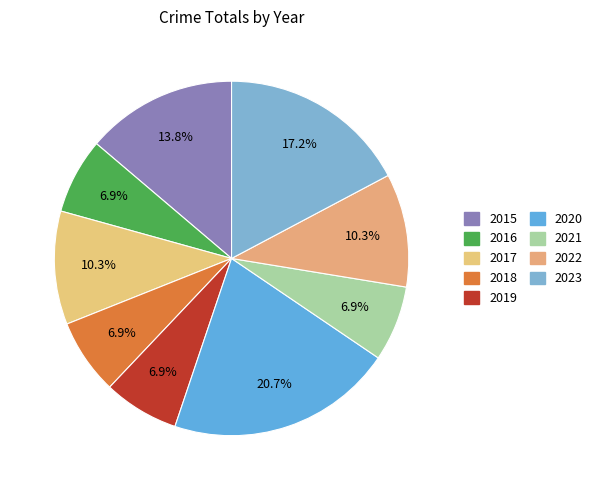

Does any single category account for the majority?

No